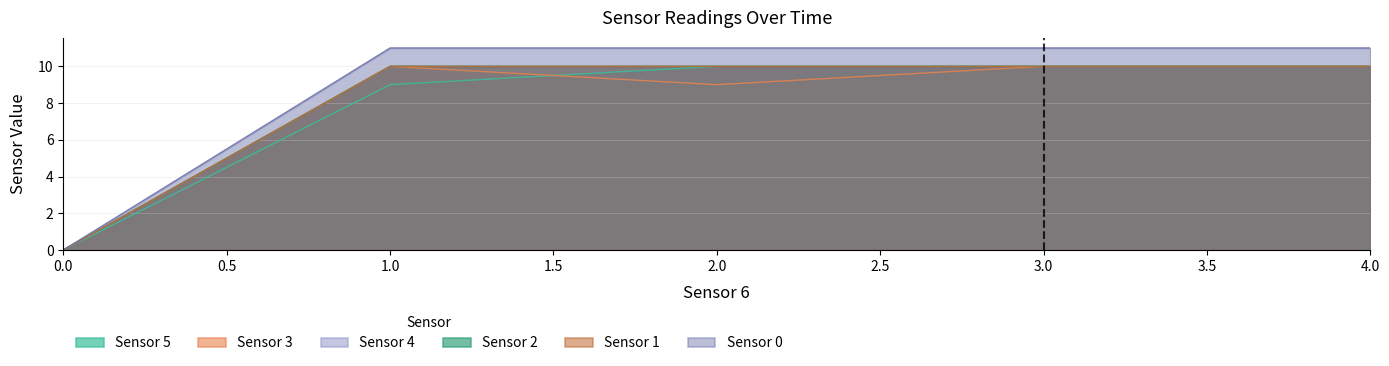

List the labels in order of Sensor 4 value, largest first.

1, 2, 3, 4, 0